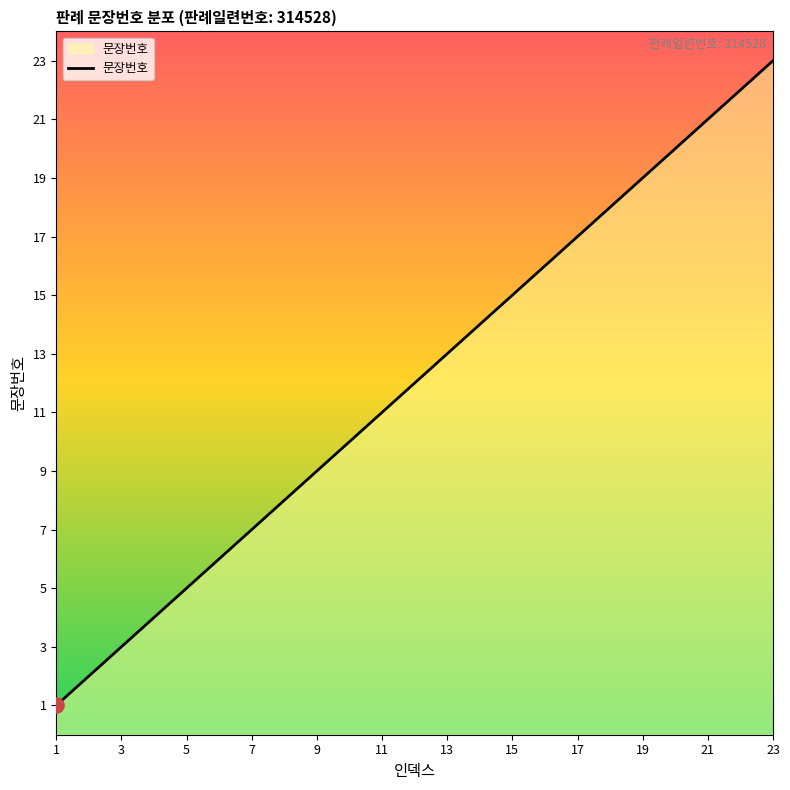

What is the maximum value shown in the chart?

23